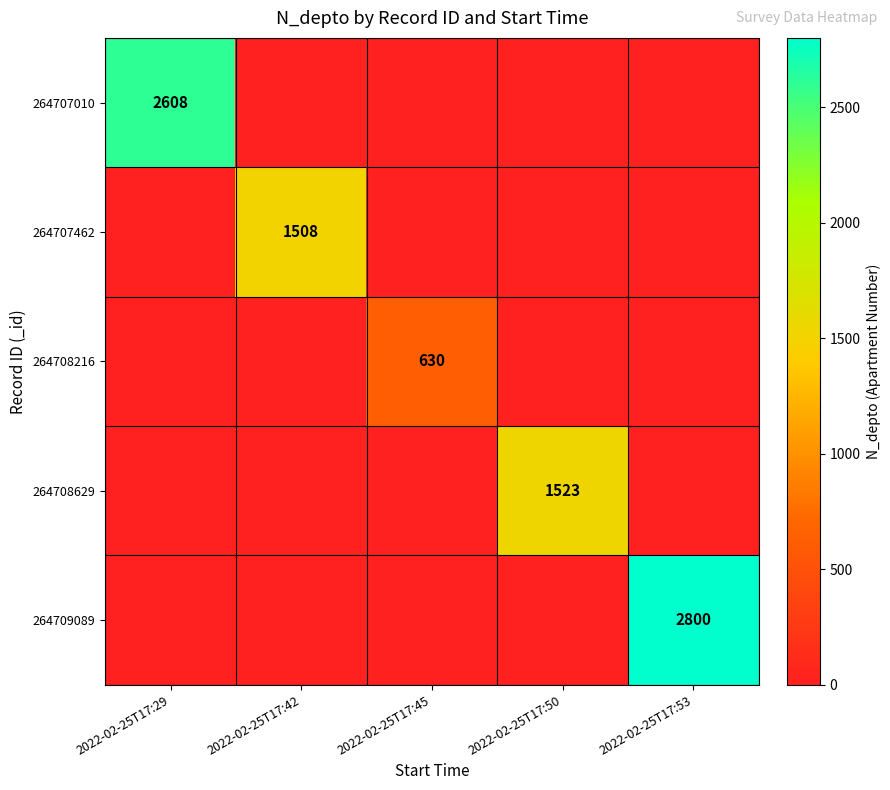

The 264708629 series shows 391 at 2022-02-25T17:50. True or false?

False